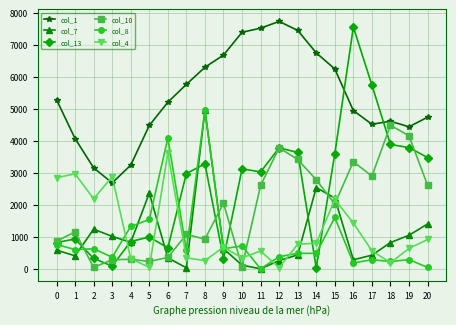

True or false: col_8 has more than 1 interior local peaks.

True